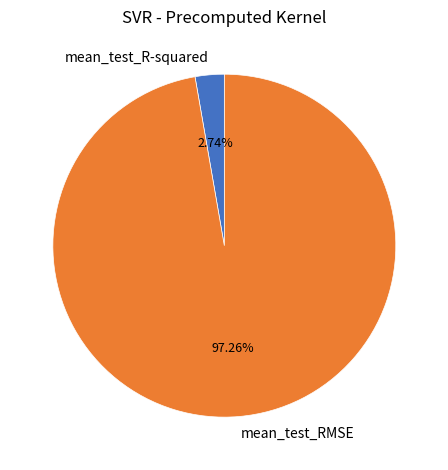

To the nearest percent, what is the combined percentage of mean_test_R-squared and mean_test_RMSE?

100%